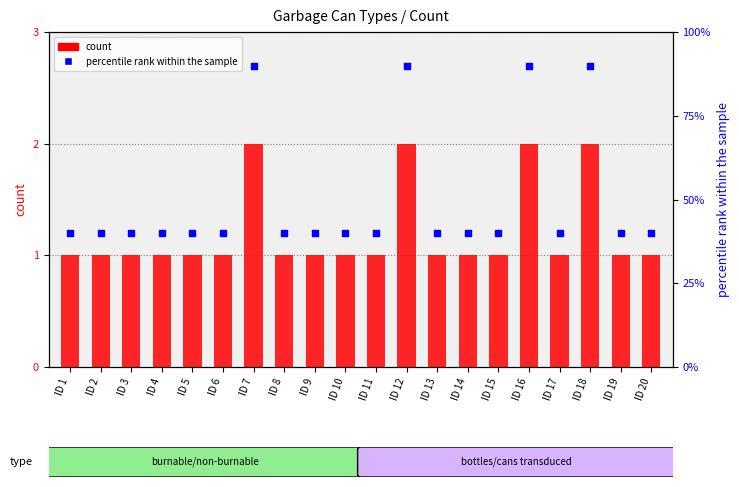

What is the total value across all series at ID 1?

41